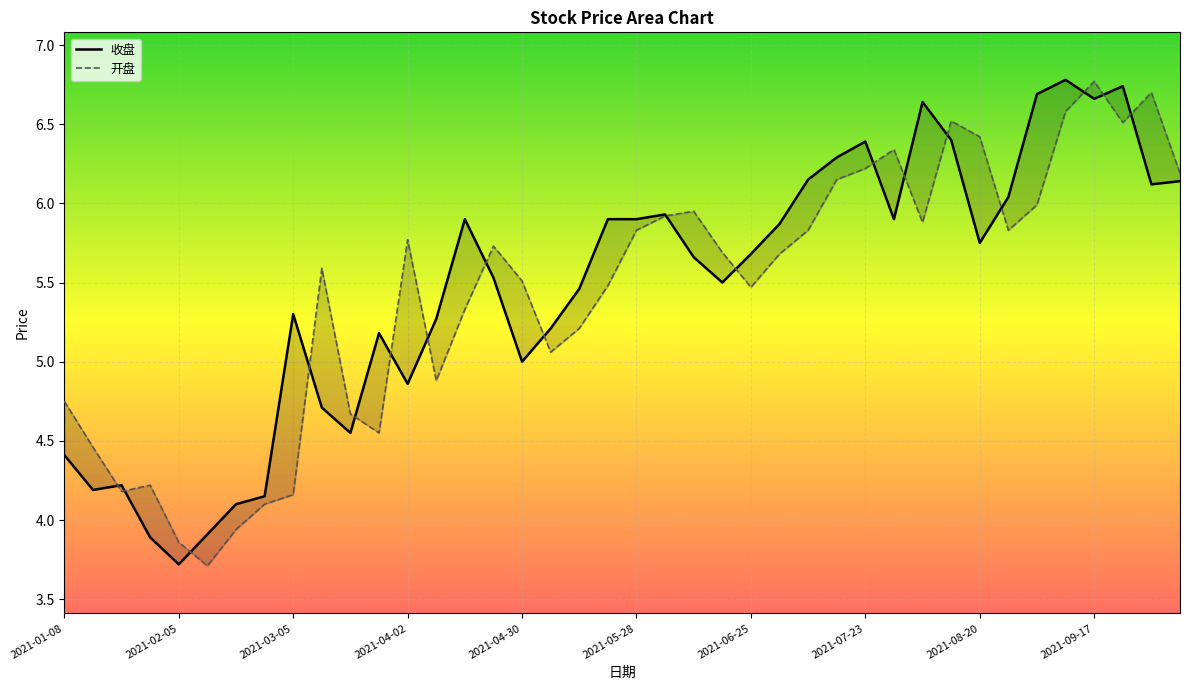

How many values in the 开盘 series are below 5?

12